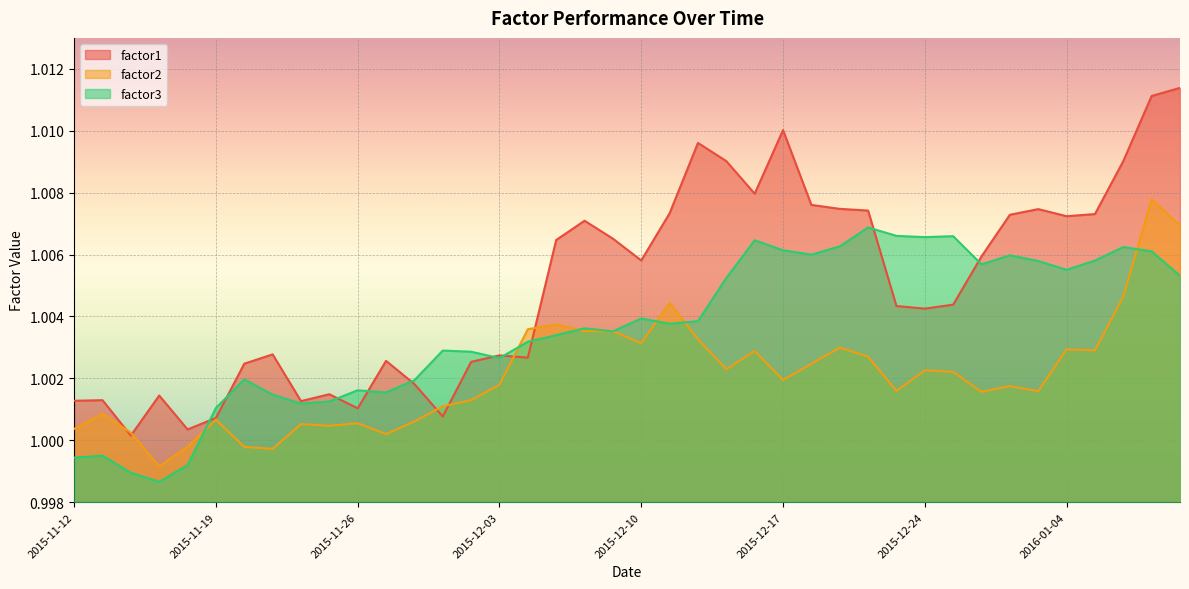

The value of factor2 at 2015-12-02 is 1.0. True or false?

True